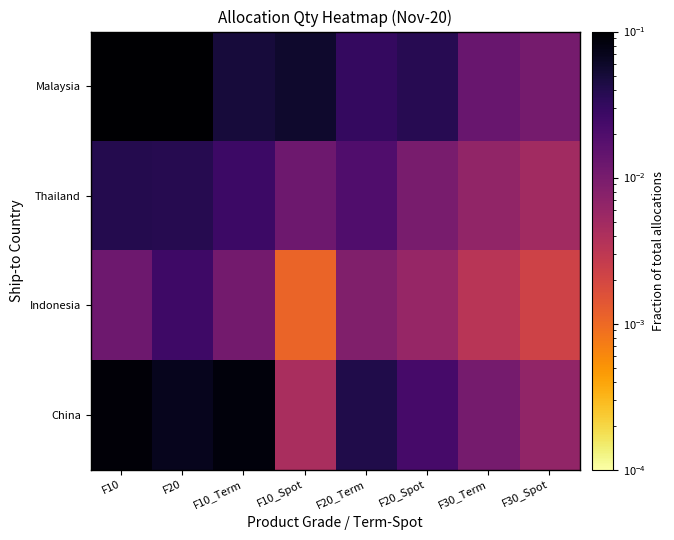

At how many categories does at least one series exceed 0?

8